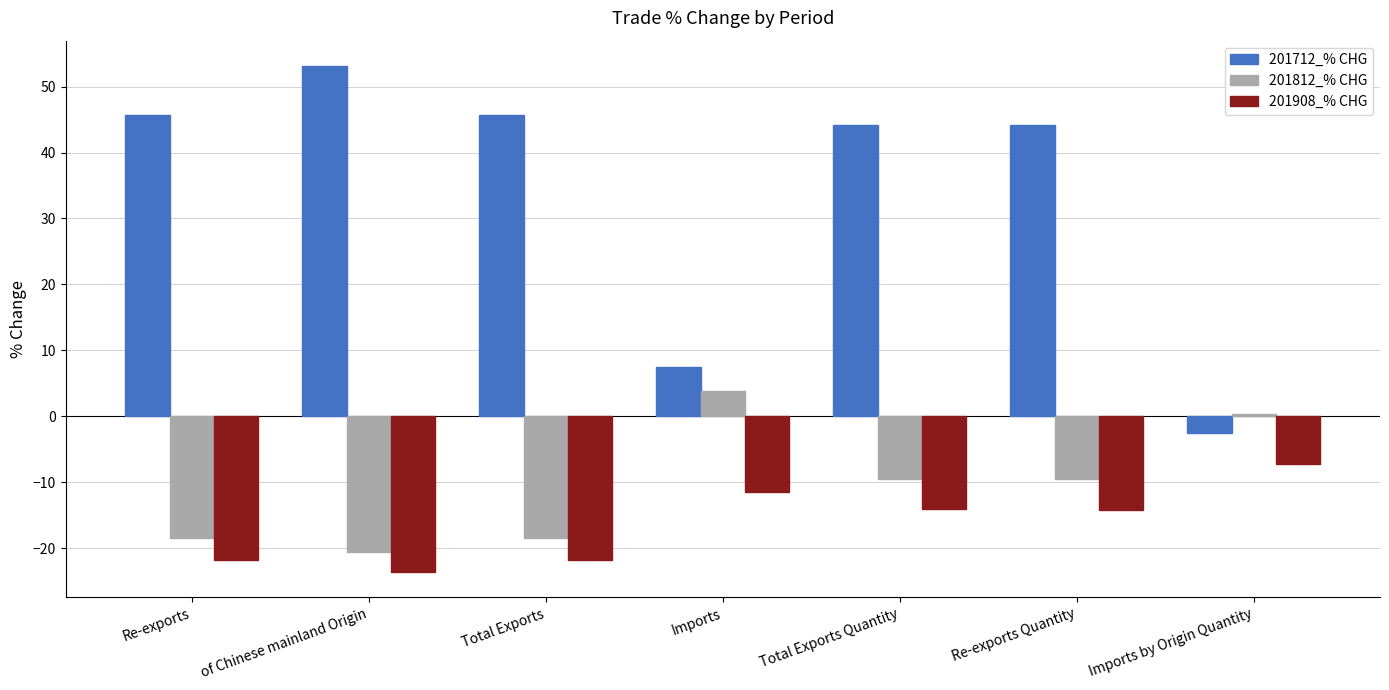

What is the greatest value displayed?

53.1